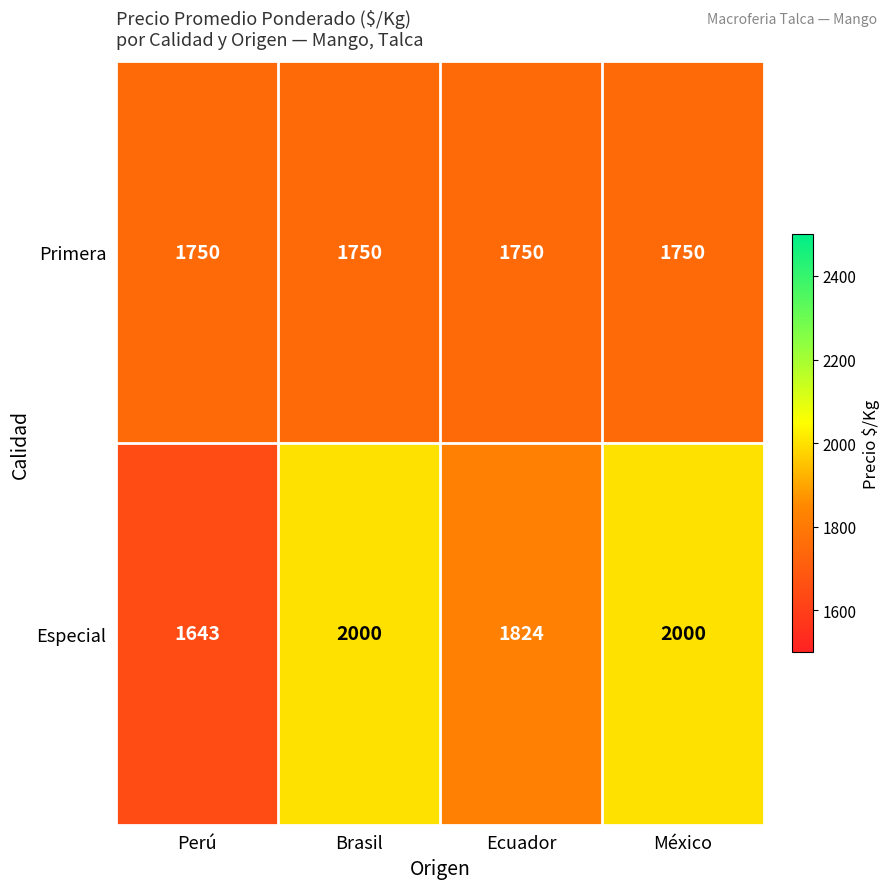

What is the smallest value displayed?

1643